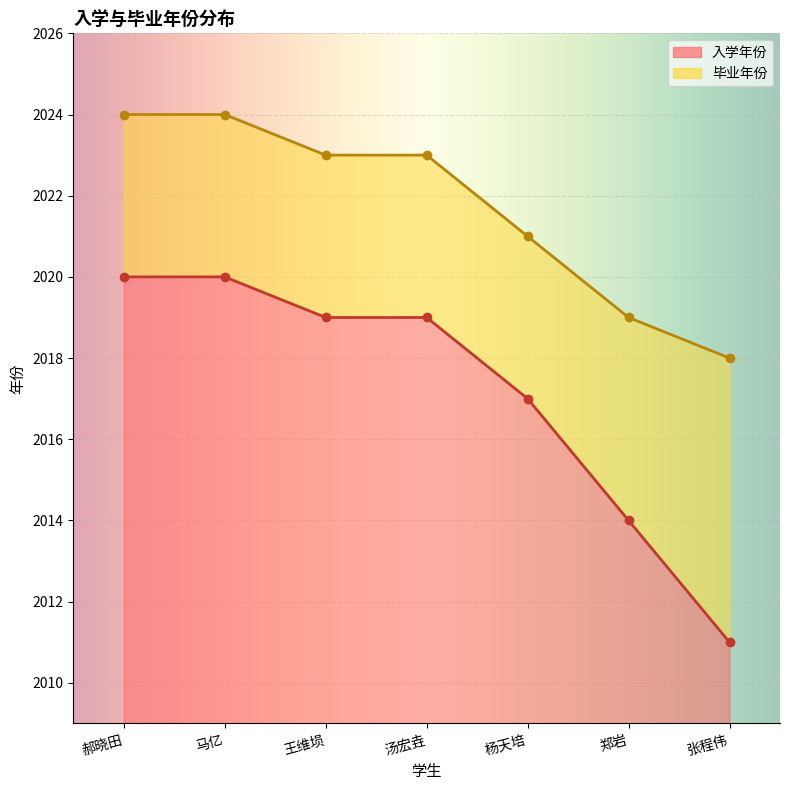

What are all the series names shown in the legend?

入学年份, 毕业年份